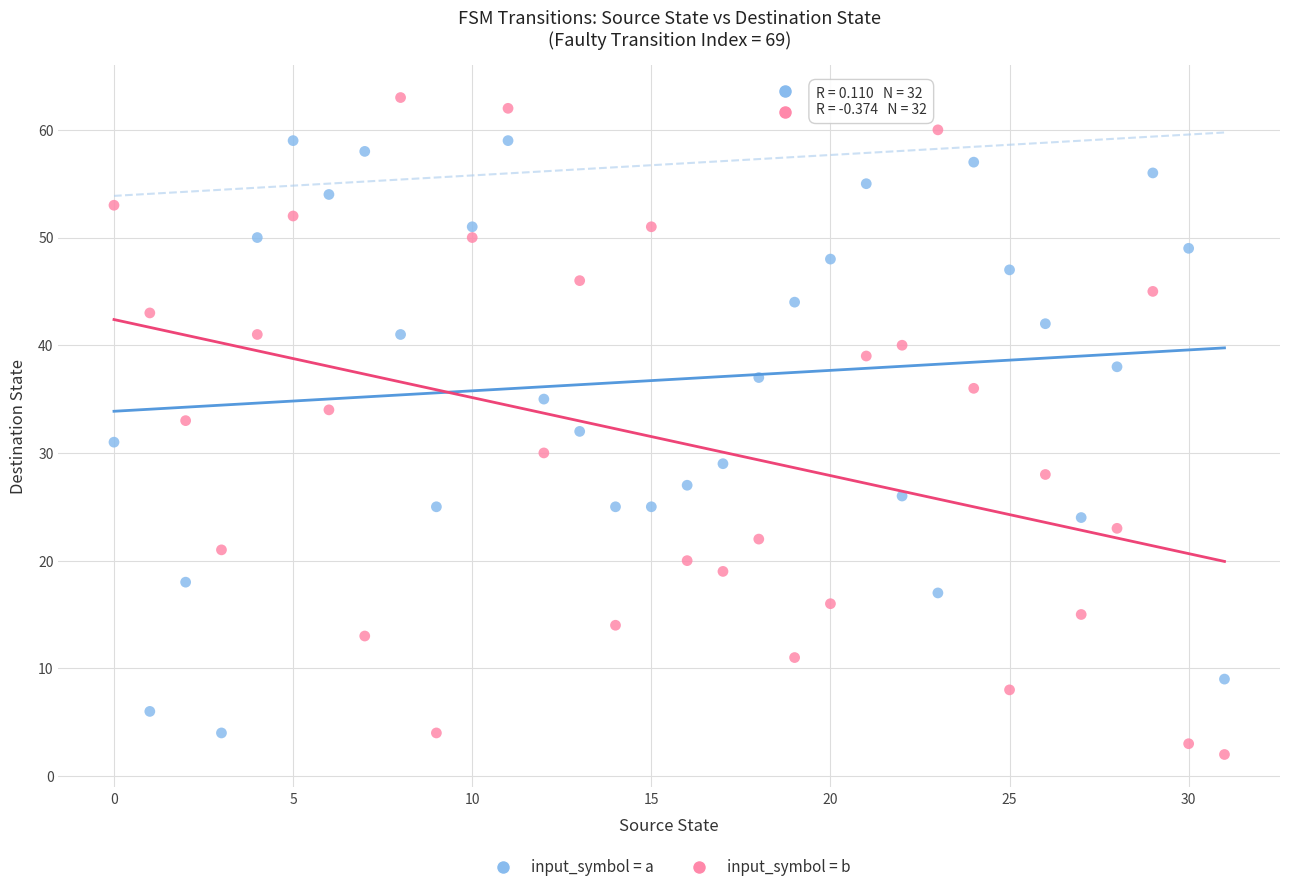

Which series has the widest spread of Y values?

input_symbol = b